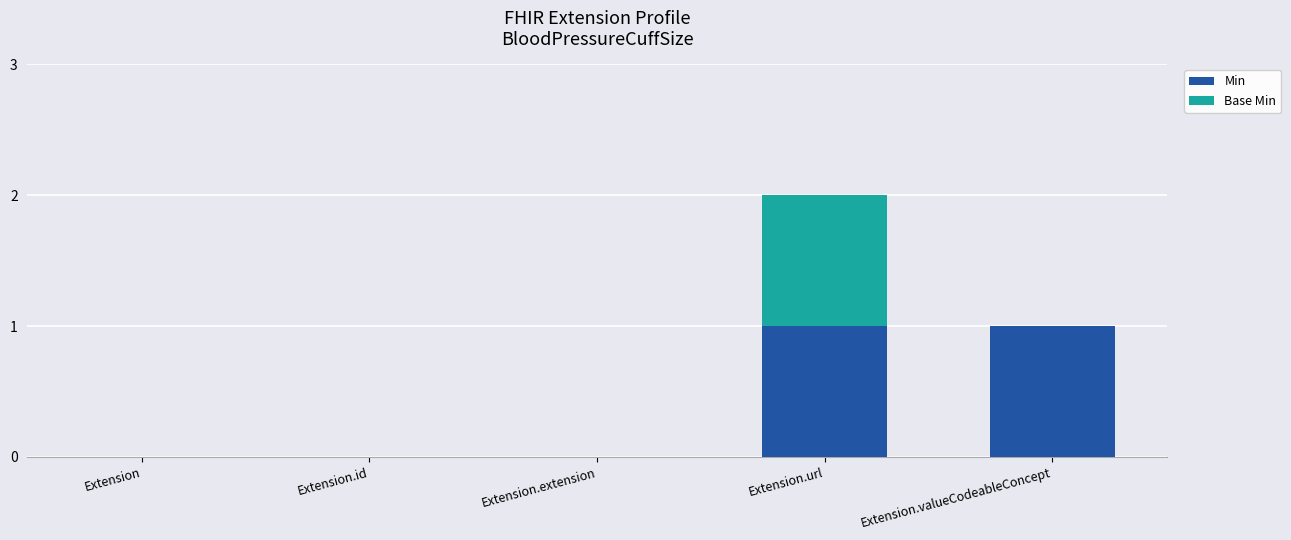

The Min series shows 0 at Extension.id. True or false?

True